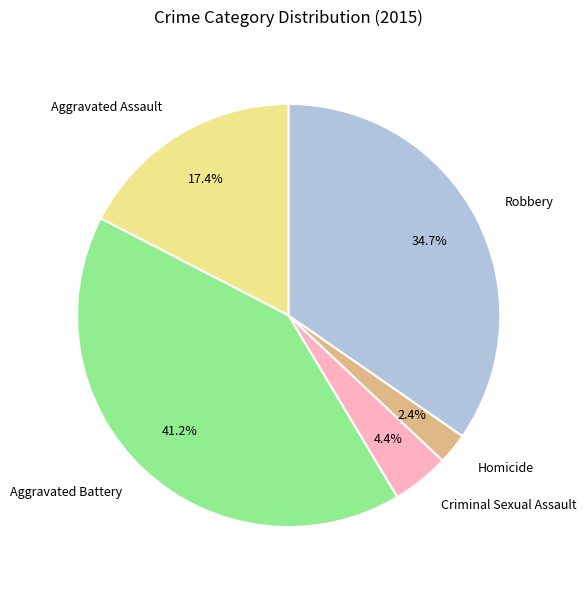

Is the sum of Aggravated Battery and Criminal Sexual Assault greater than half?

No